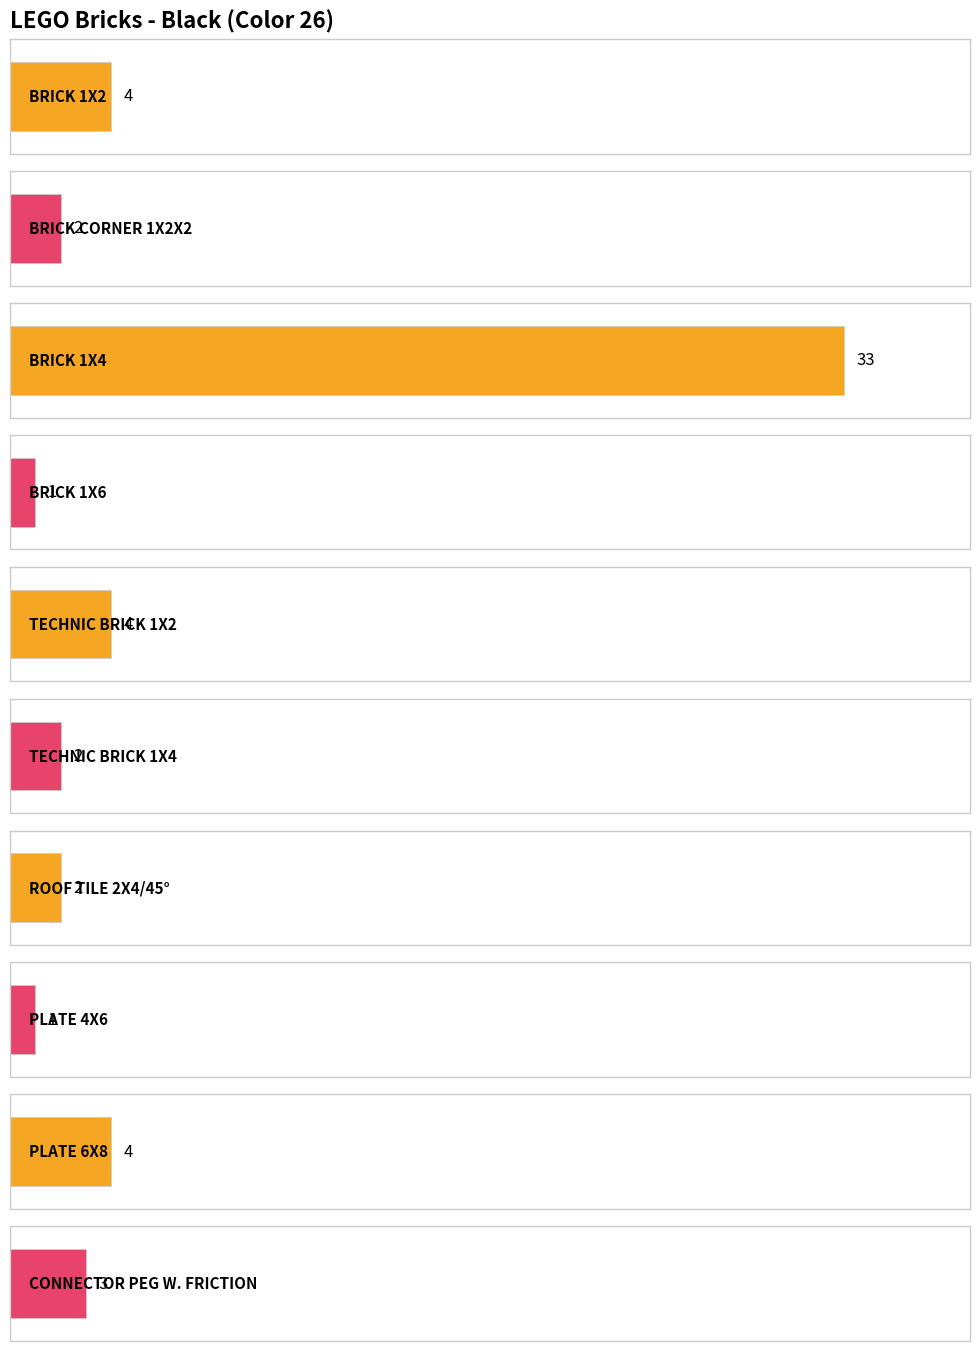

The value at ROOF TILE 2X4/45° is 0. True or false?

False